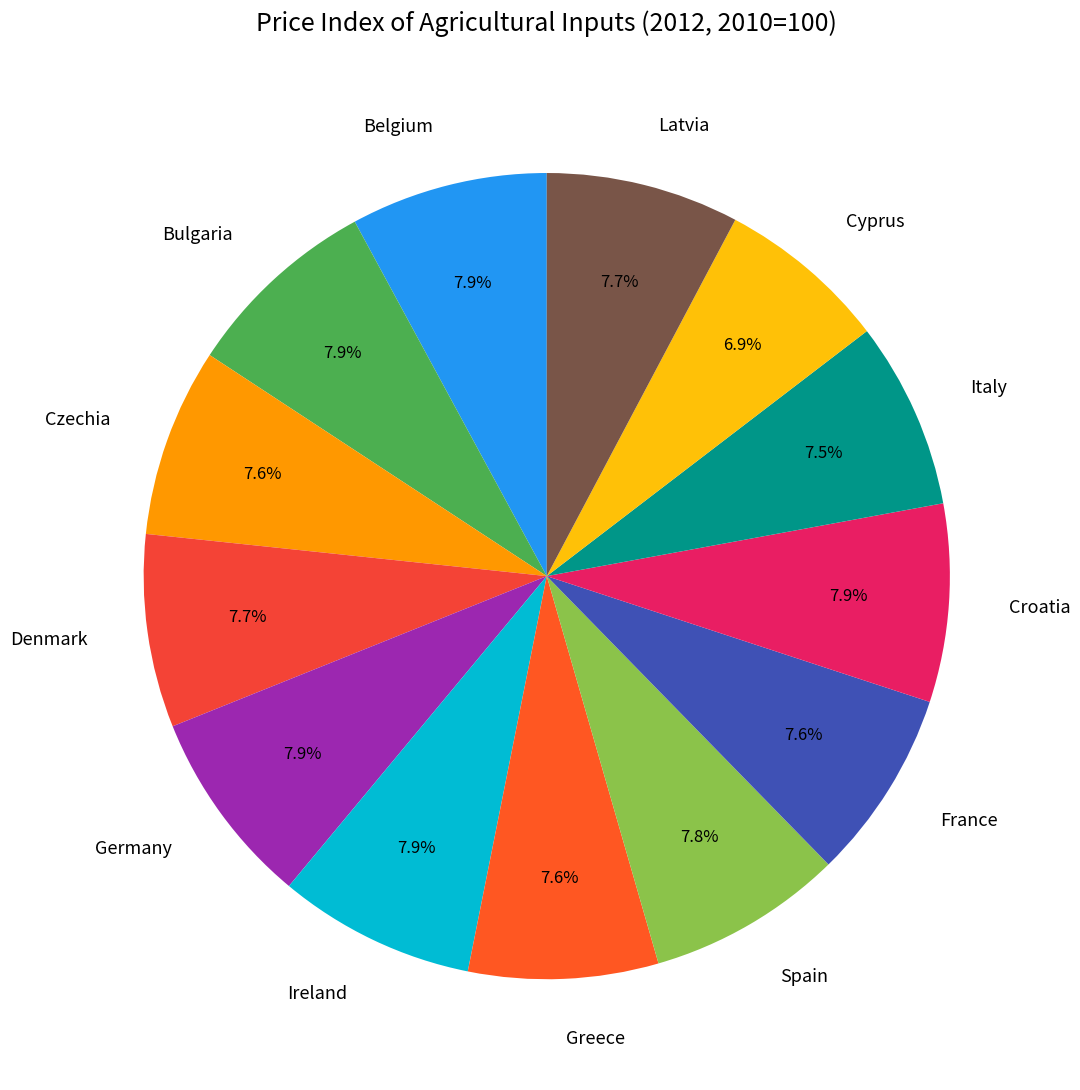

To the nearest percent, what is the average slice percentage?

8%